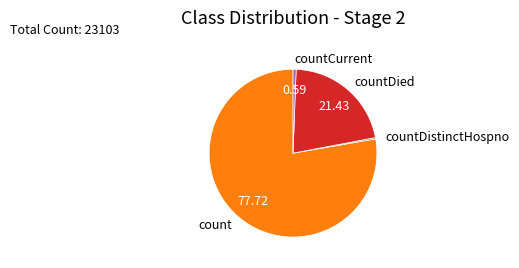

The count slice represents 78% of the pie. True or false?

True